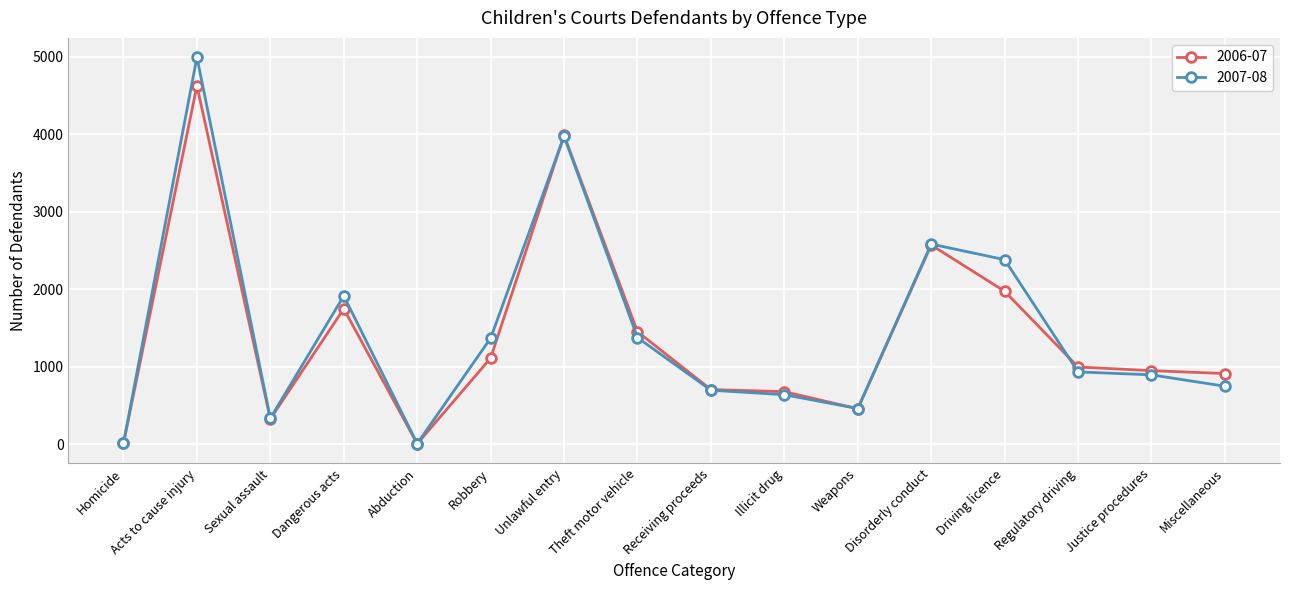

What is the difference between the maximum and minimum values in the 2007-08 series?

4981